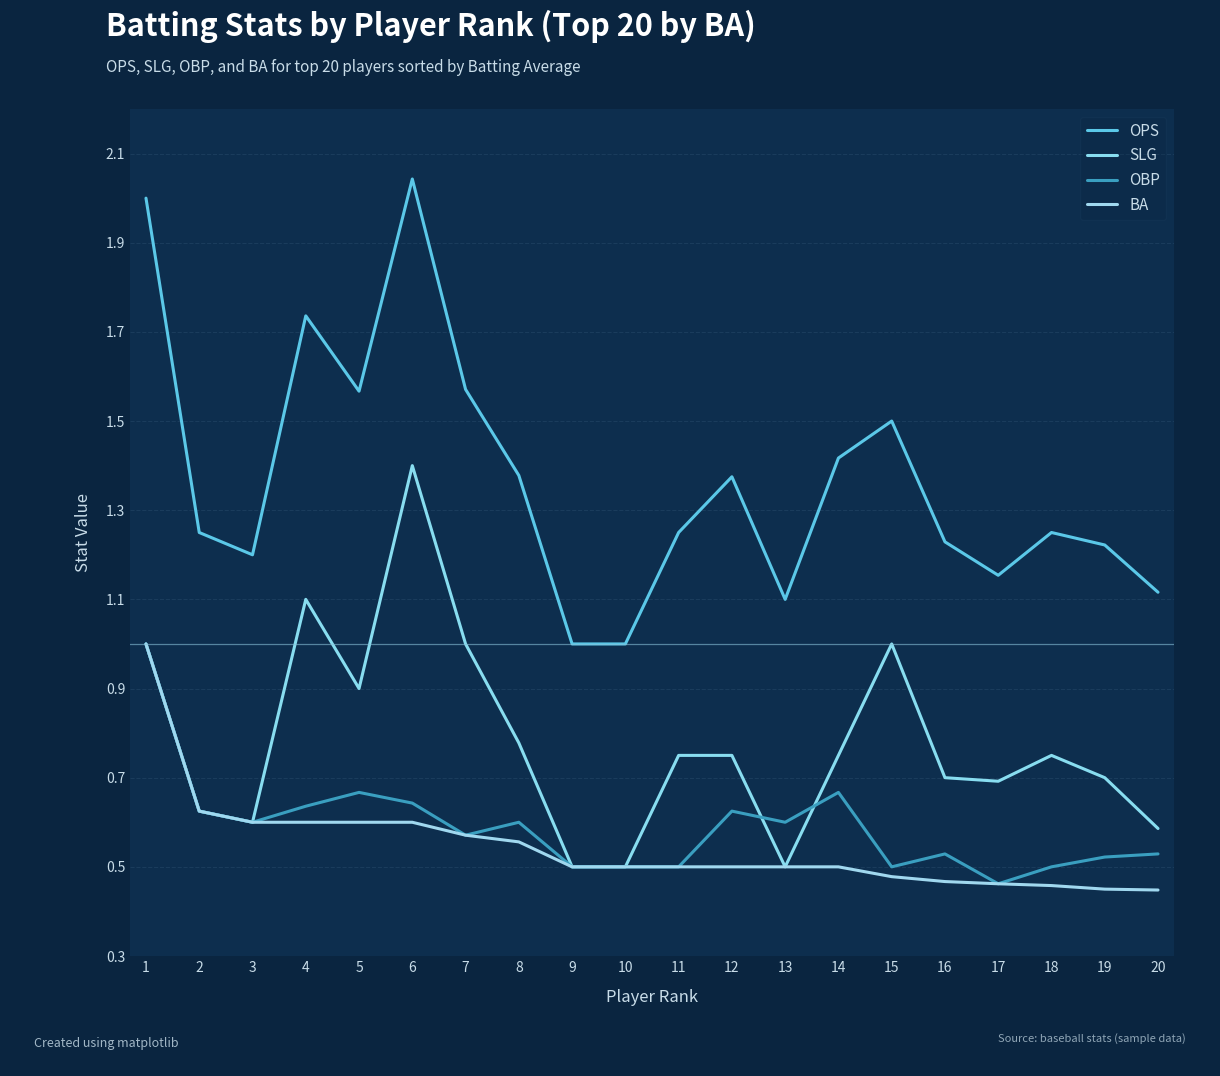

What is the difference between the highest and lowest values at 3?

0.6